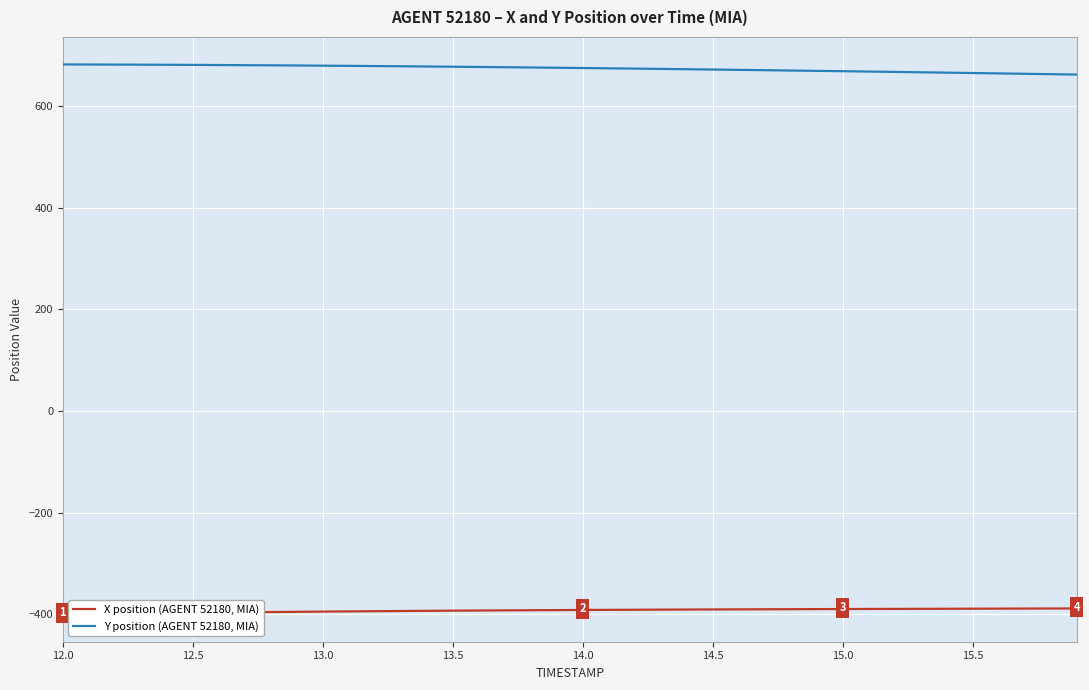

Which series has the largest total across all categories?

Y position (AGENT 52180, MIA)